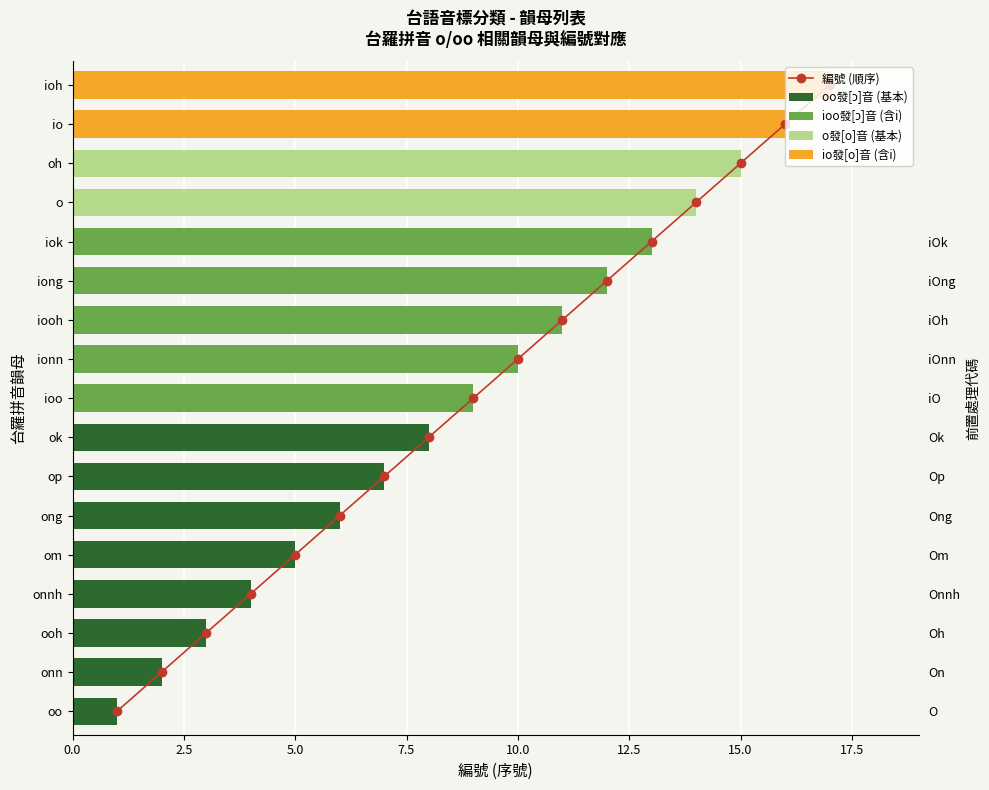

What is the value of the oo發[ɔ]音 (基本) bar at the 4th from the left?

4